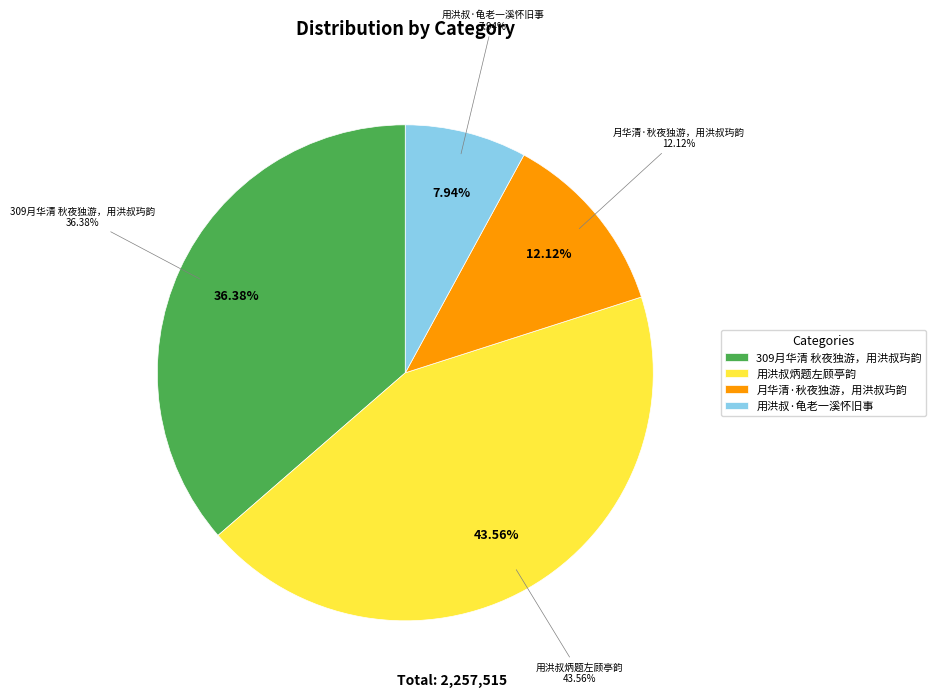

Count the number of slices in the pie.

4